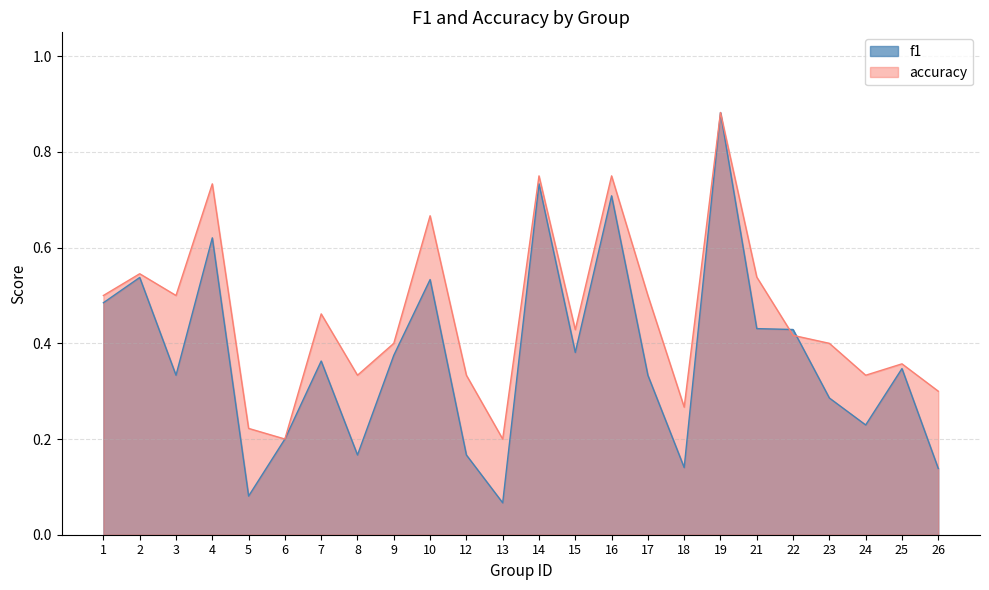

What is the average value of the accuracy series?

0.5